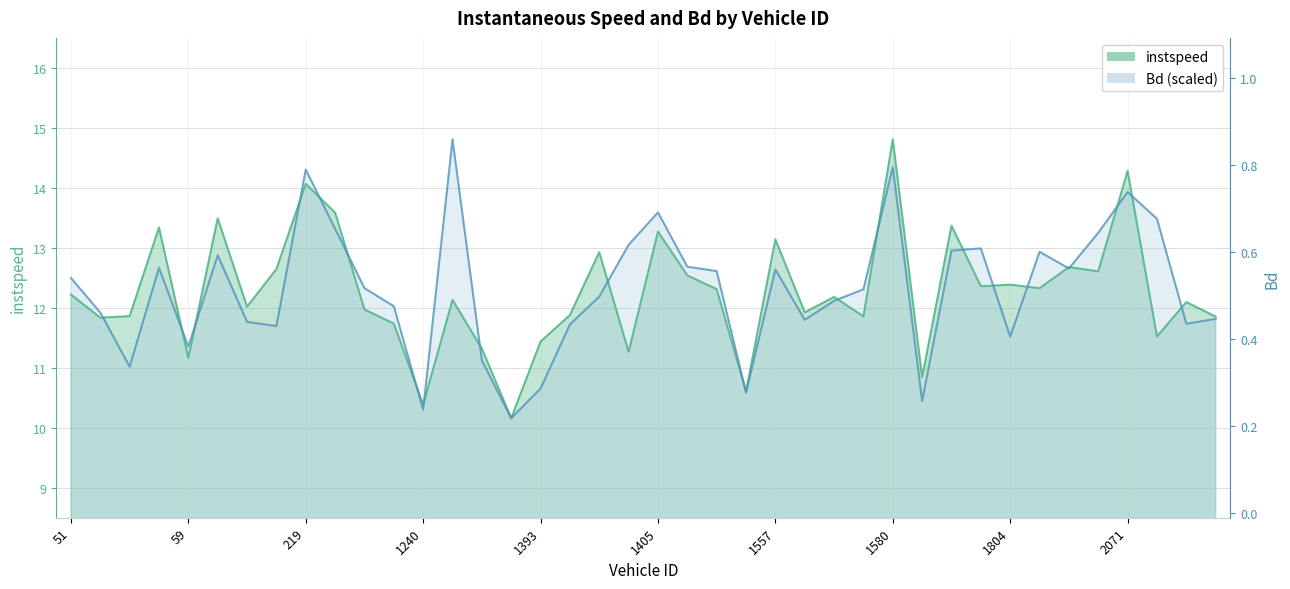

At which label is Bd closest to 12?

1238